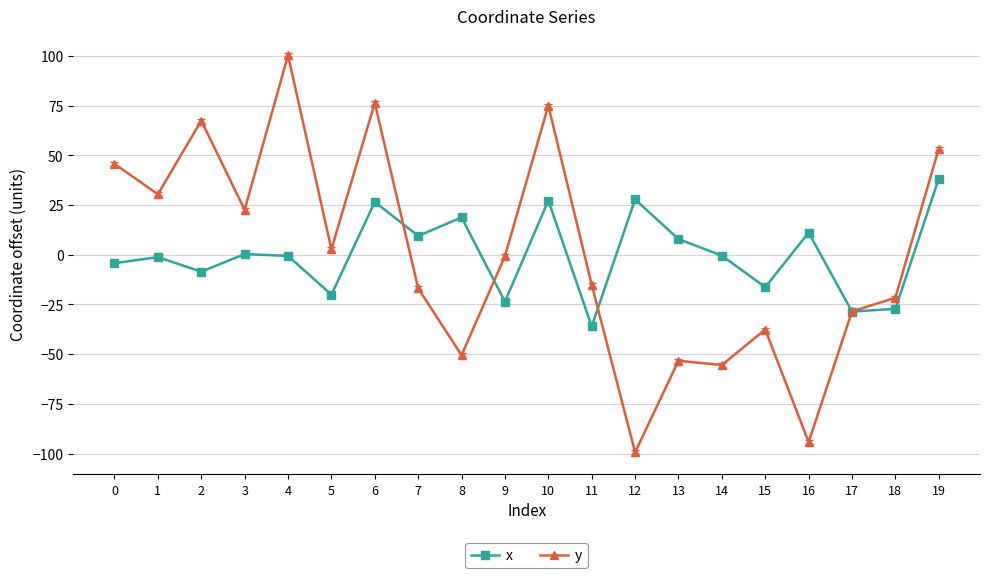

Is this an area chart (filled region under the line)?

No